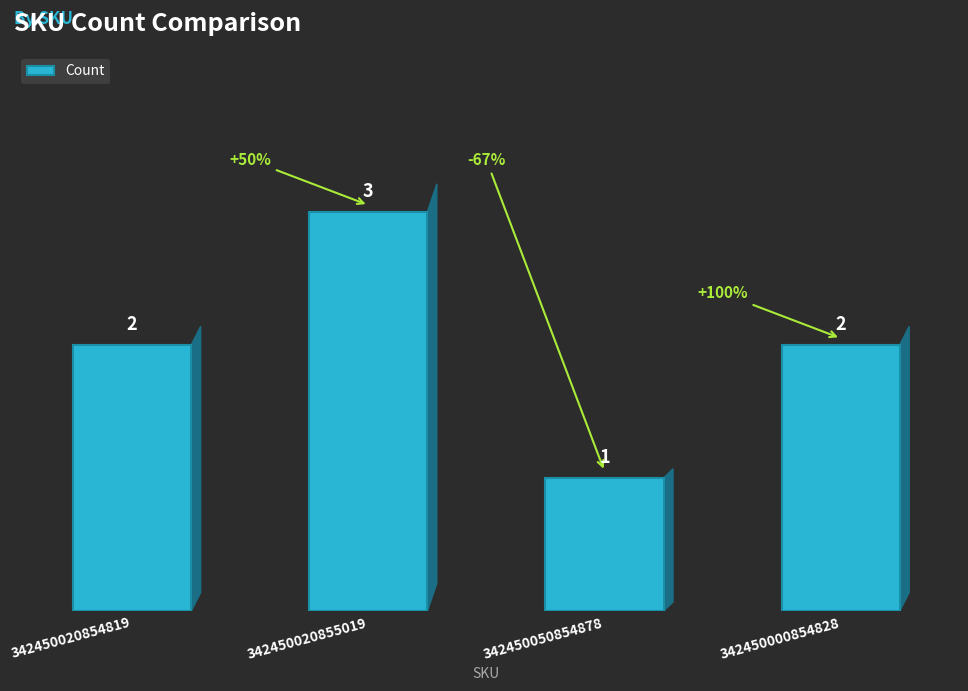

What is the value of the 1st bar from the left?

2